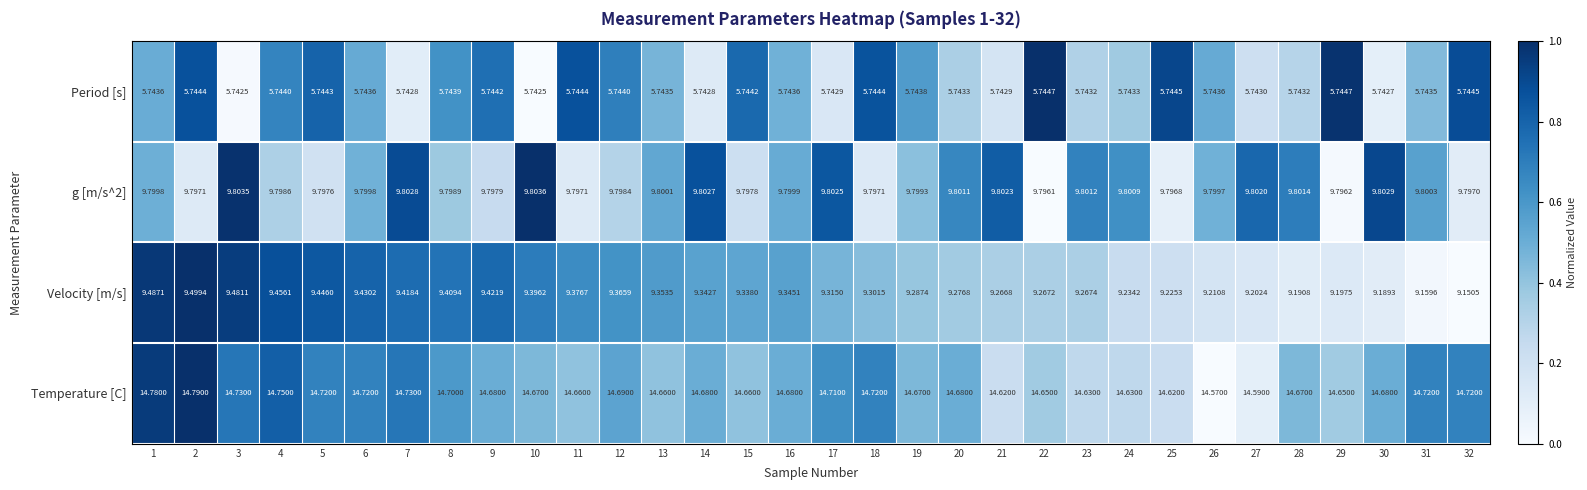

Which series has the largest total across all categories?

Temperature [C]